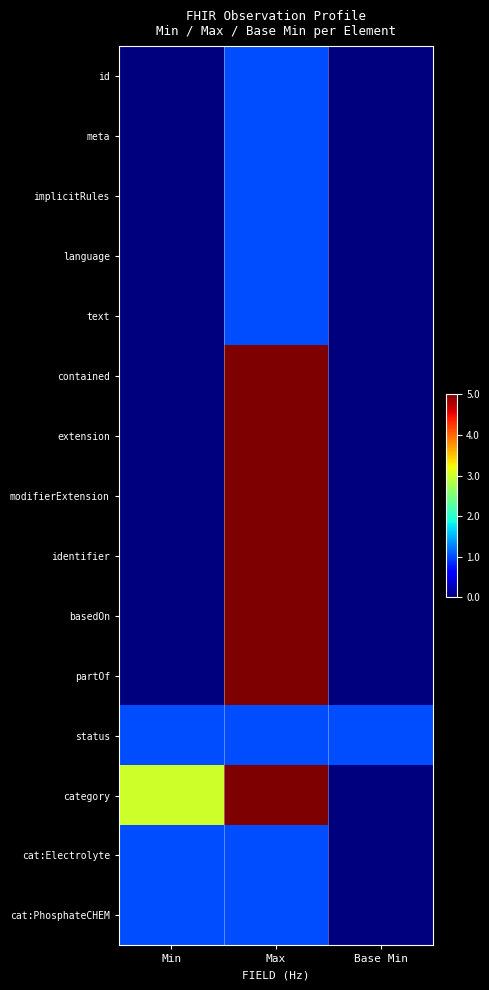

Rank the series at Max from highest to lowest value.

contained, extension, modifierExtension, identifier, basedOn, partOf, category, id, meta, implicitRules, language, text, status, cat:Electrolyte, cat:PhosphateCHEM